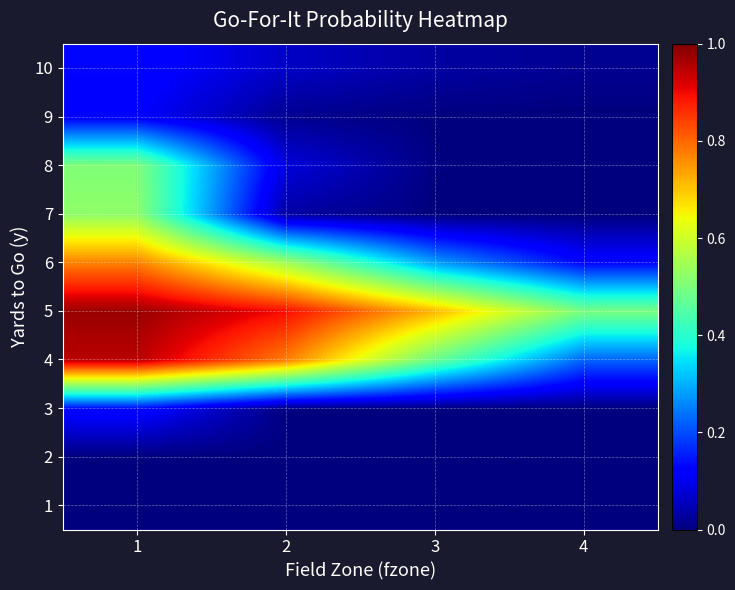

Which has a higher value, 1 or 4?

1